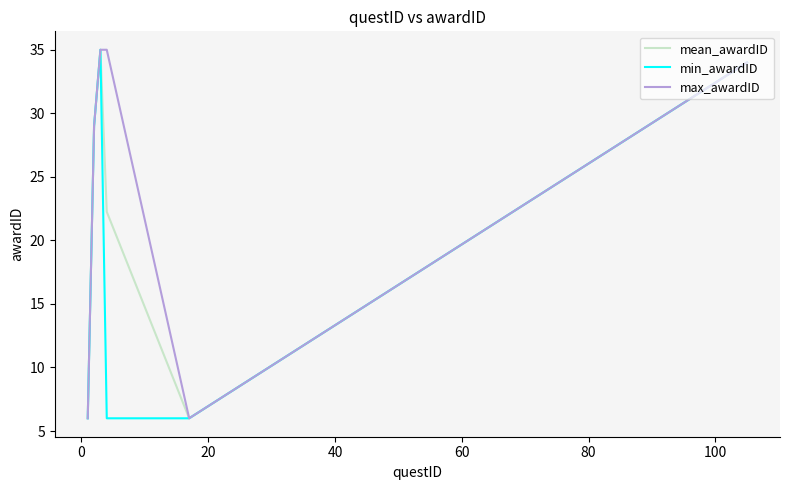

How many lines are shown in the chart?

3